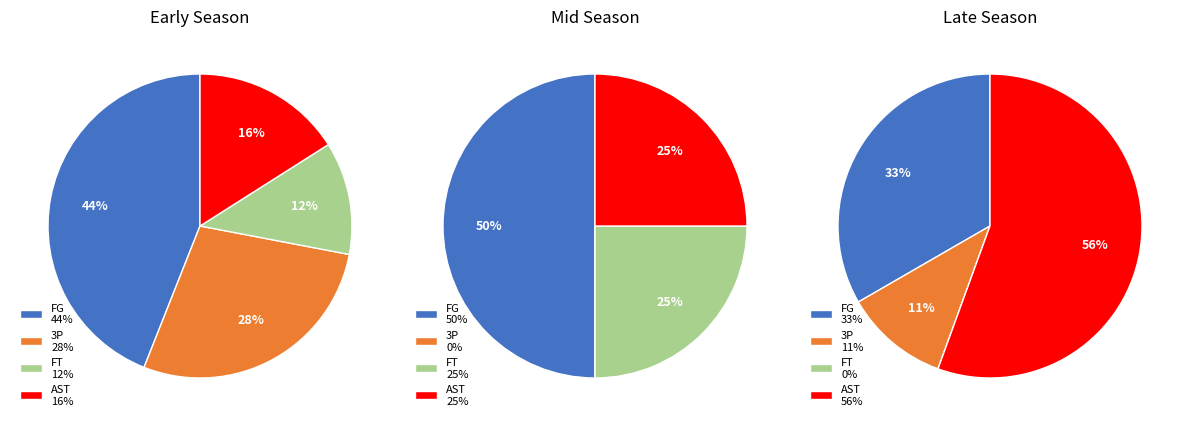

Is it true that FT is 1% of the pie?

False